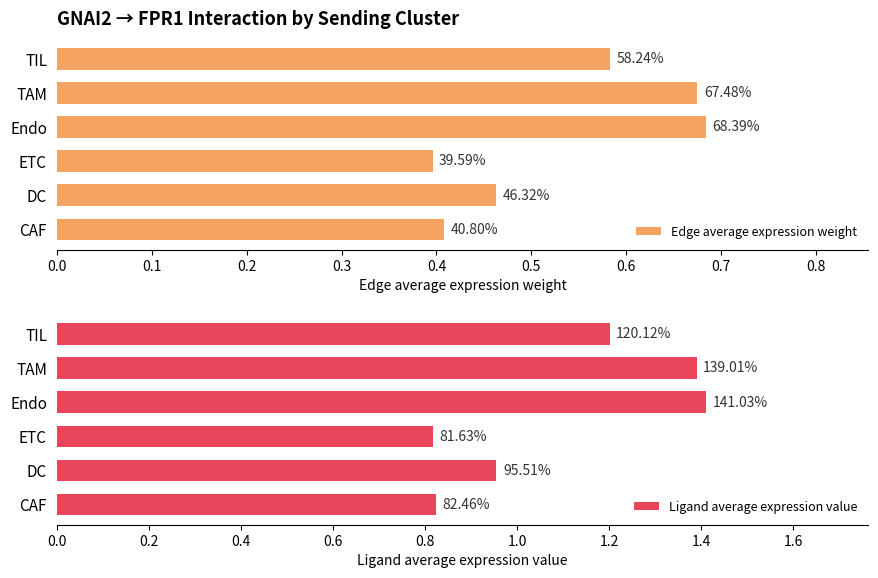

Reading left to right, extract all data points from this chart.

Edge average expression weight: 0.4	0.5	0.4	0.7	0.7	0.6
Ligand average expression value: 0.8	1.0	0.8	1.4	1.4	1.2